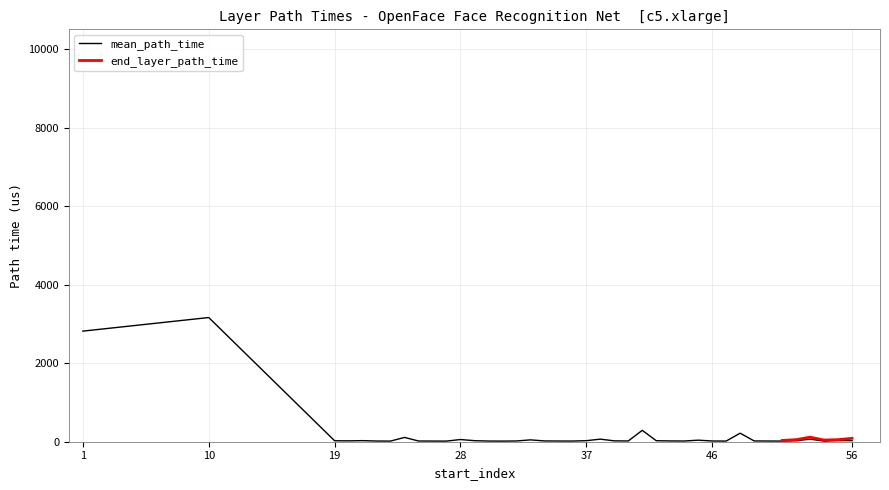

Reading left to right, extract all data points from this chart.

2816.1	3162.0	24.7	22.2	27.8	17.6	16.4	109.7	18.2	16.9	16.0	55.7	26.8	17.2	16.0	19.0	47.0	20.0	18.0	17.0	26.8	65.5	22.2	19.0	289.8	25.5	20.0	18.0	39.5	18.4	16.9	217.5	20.0	18.0	16.6	25.7	65.0	16.5	31.2	27.0